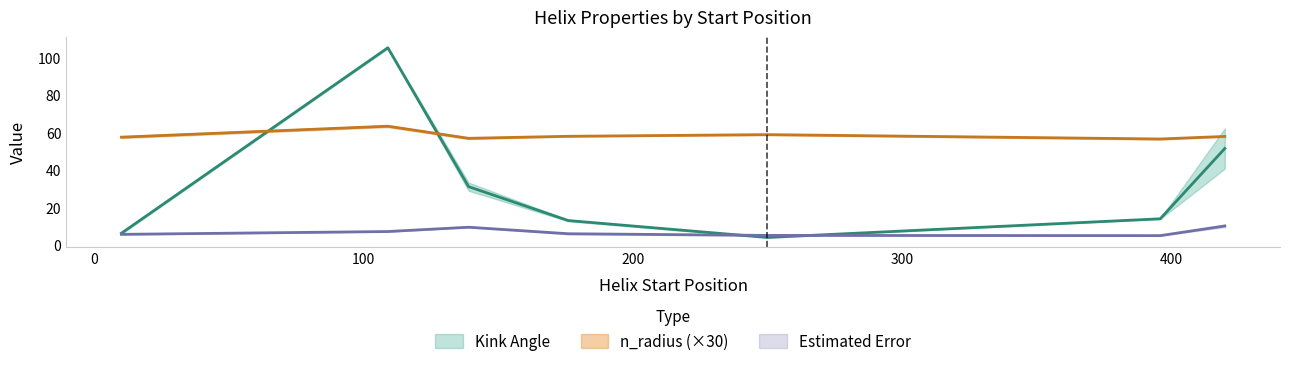

Is this an area chart (filled region under the line)?

No